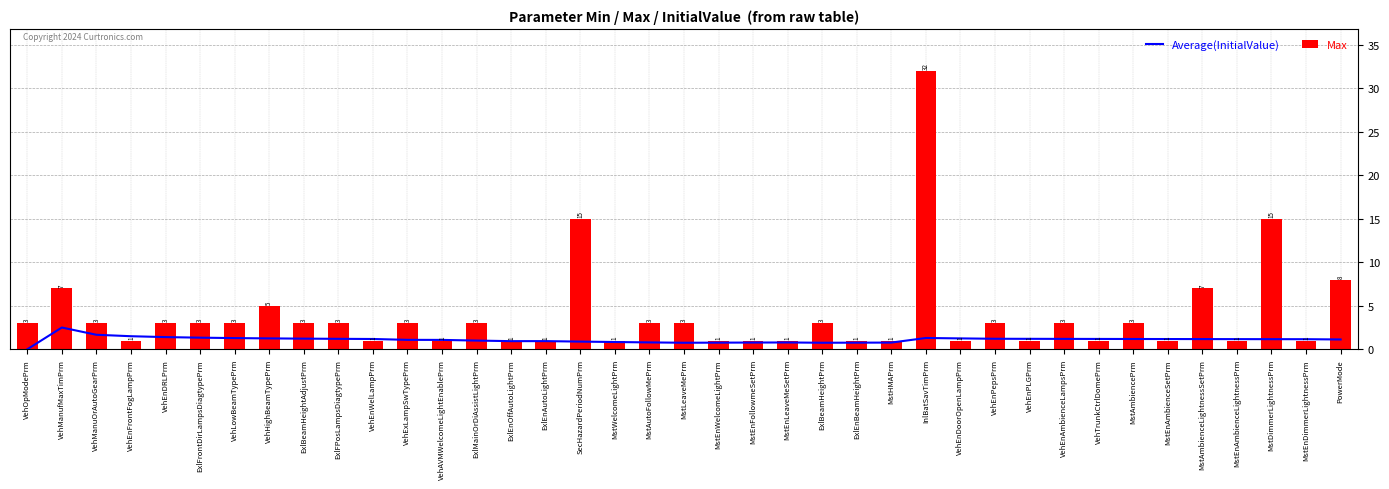

Which label corresponds to the smallest value in the chart?

VehOpModePrm